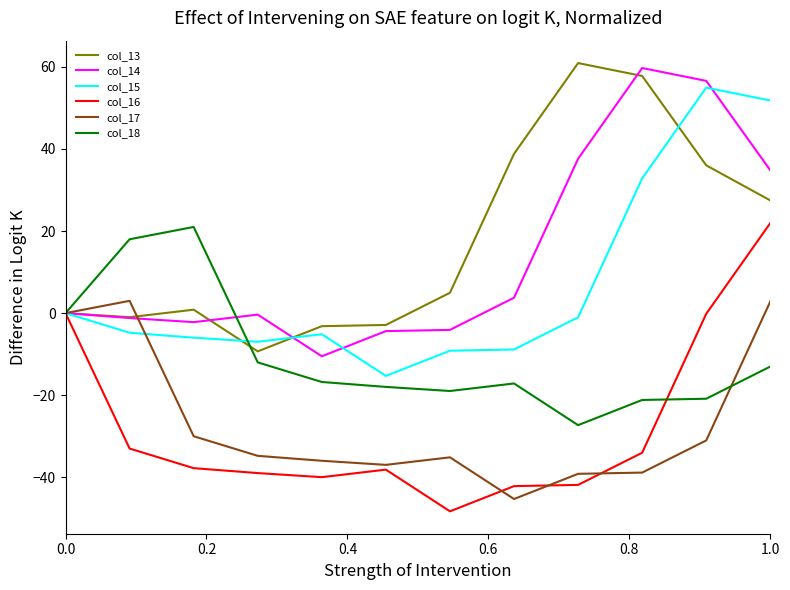

What is the minimum value for col_13?

-9.3